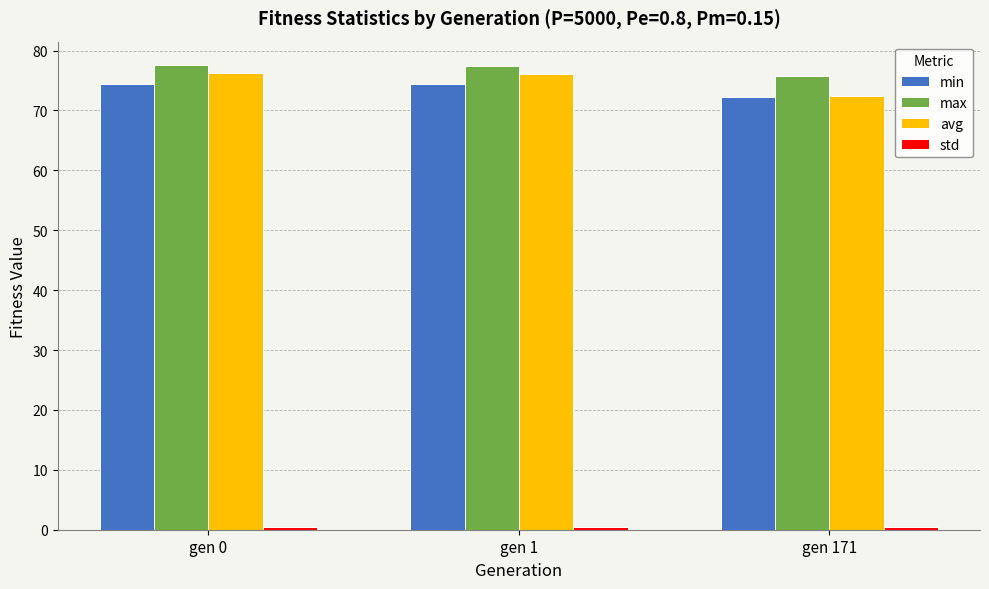

What is the greatest value displayed?

77.6